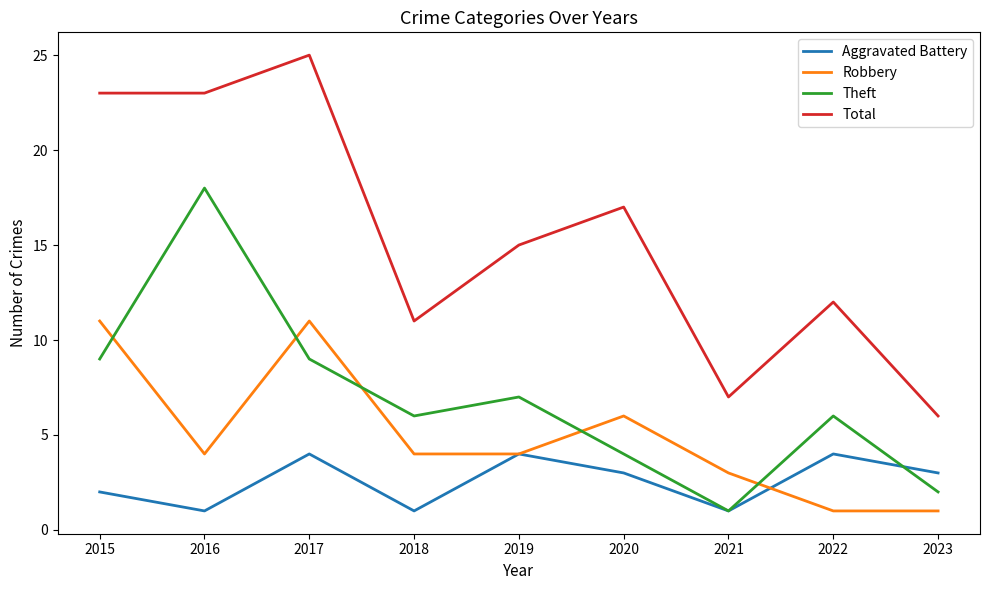

Reading left to right, what are all the values shown in this chart?

Aggravated Battery: 2015=2	2016=1	2017=4	2018=1	2019=4	2020=3	2021=1	2022=4	2023=3
Robbery: 2015=11	2016=4	2017=11	2018=4	2019=4	2020=6	2021=3	2022=1	2023=1
Theft: 2015=9	2016=18	2017=9	2018=6	2019=7	2020=4	2021=1	2022=6	2023=2
Total: 2015=23	2016=23	2017=25	2018=11	2019=15	2020=17	2021=7	2022=12	2023=6